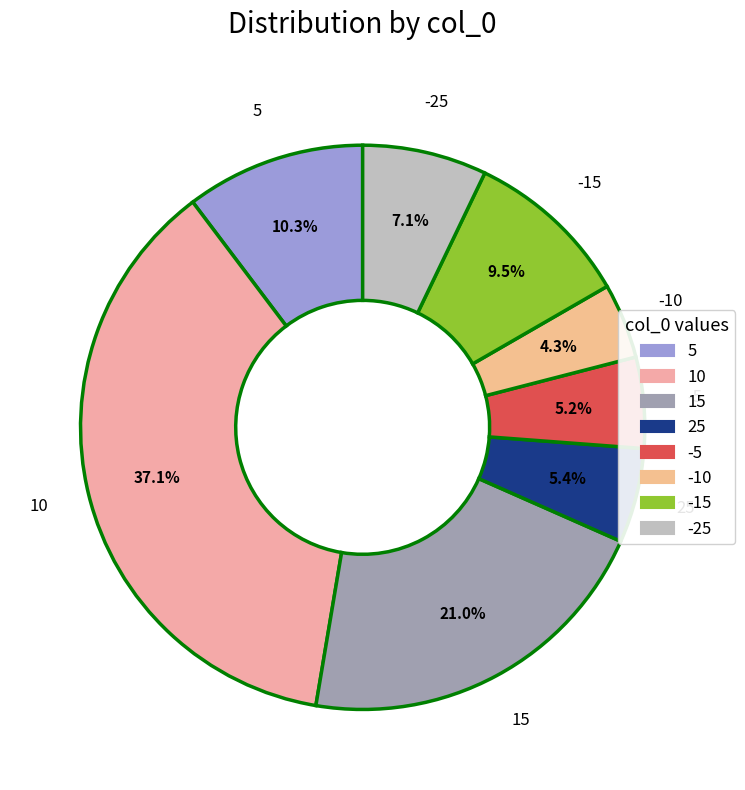

Approximately how many times larger is the value at 25 compared to 5?

0.5